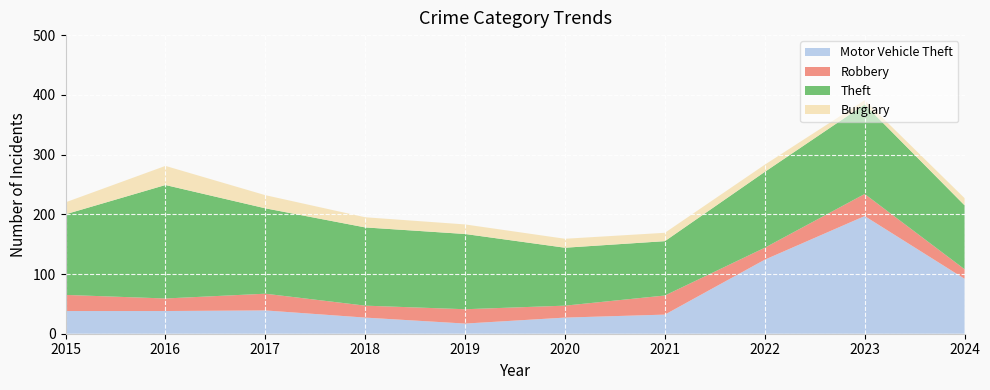

Reading right to left, transcribe all the data shown in this chart.

Motor Vehicle Theft: 92	197	124	32	27	17	27	39	38	38
Robbery: 16	37	20	32	20	24	20	28	21	27
Theft: 107	150	127	91	97	126	131	143	190	135
Burglary: 12	7	12	14	15	16	17	22	32	20